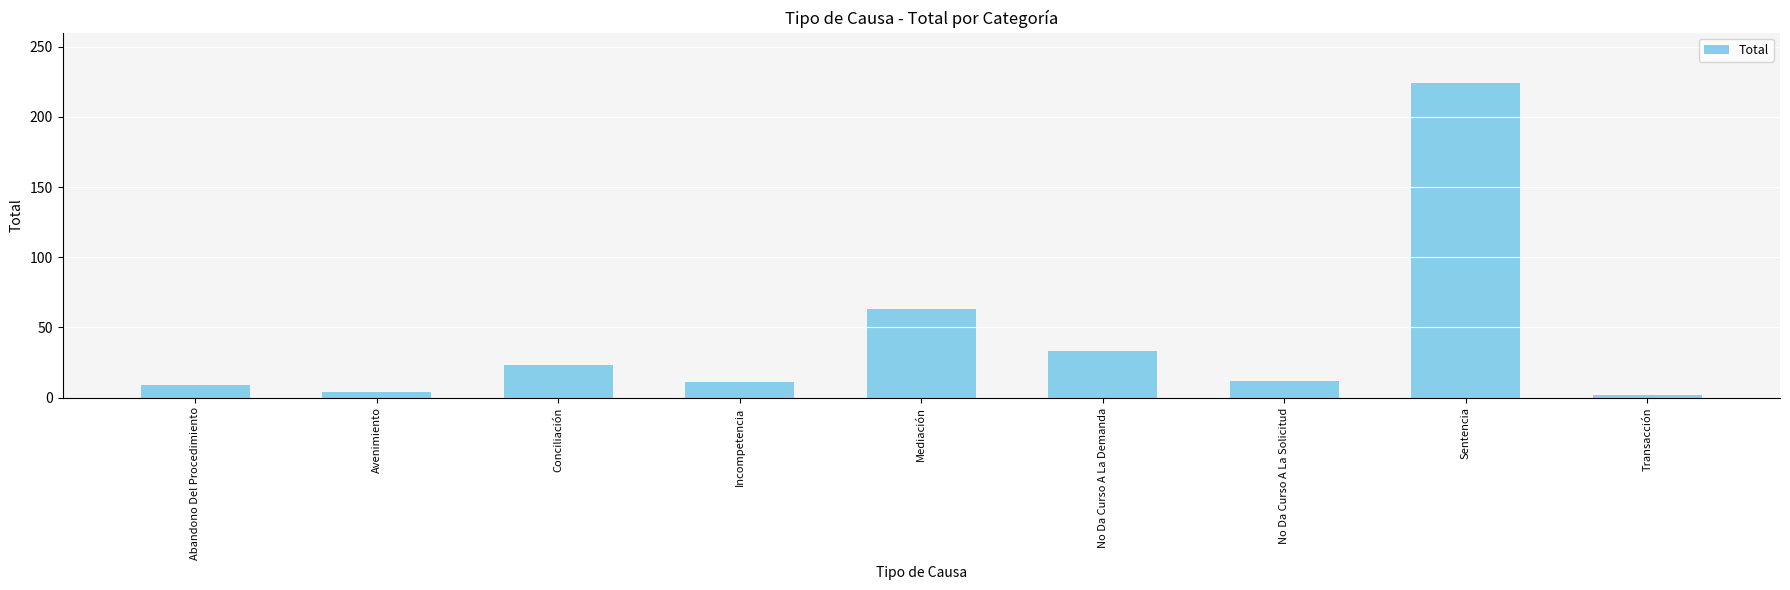

What is the difference between the second highest and second lowest values?

59